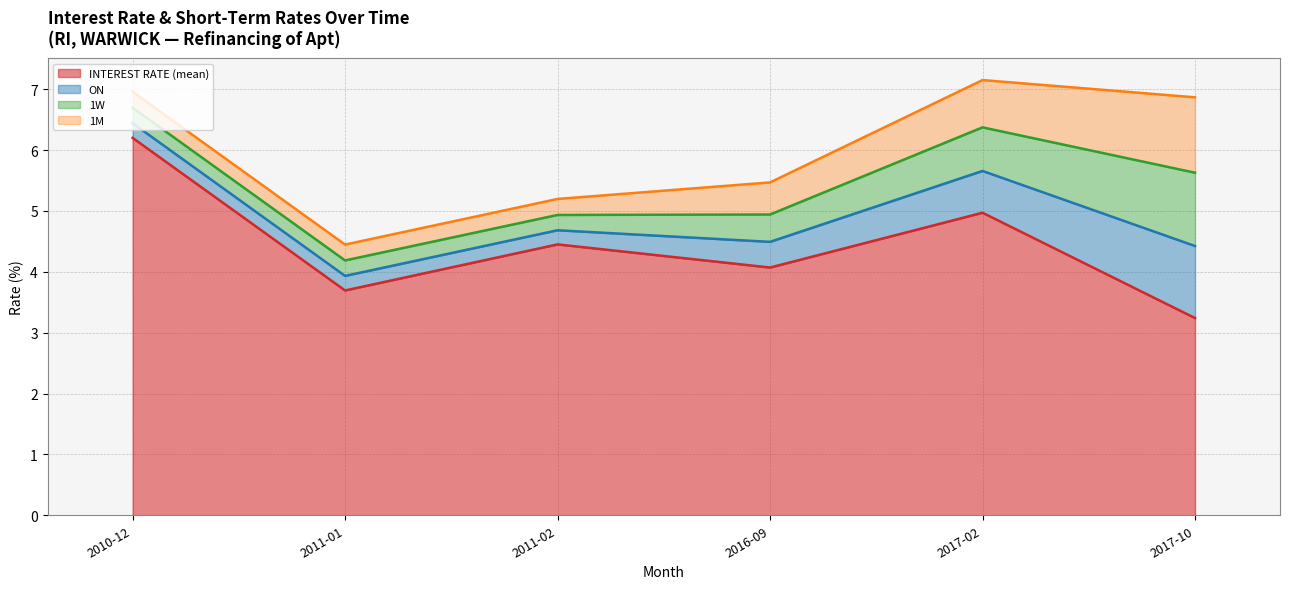

What are all the series names shown in the legend?

INTEREST RATE (mean), ON, 1W, 1M